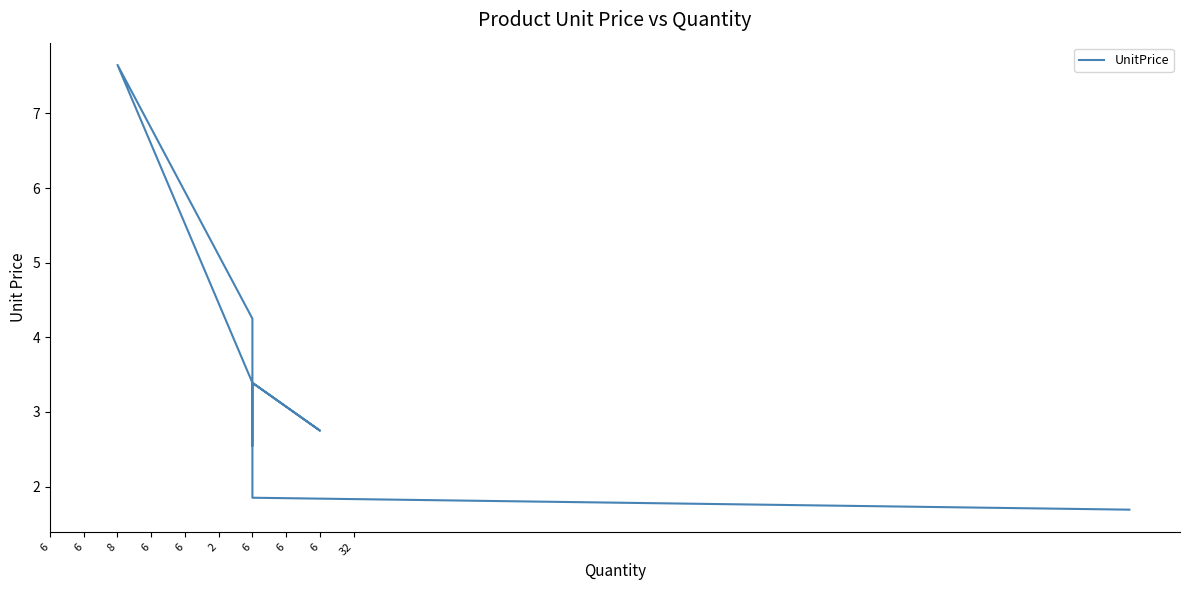

At which label is the value closest to 4?

6